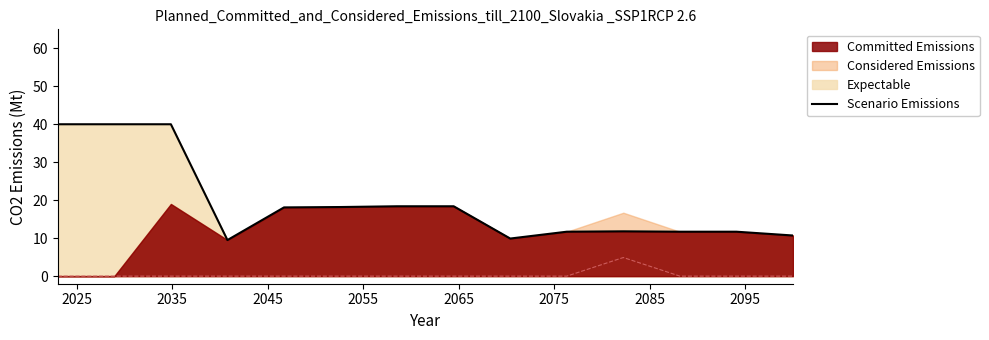

How many data points are less than 18?

7